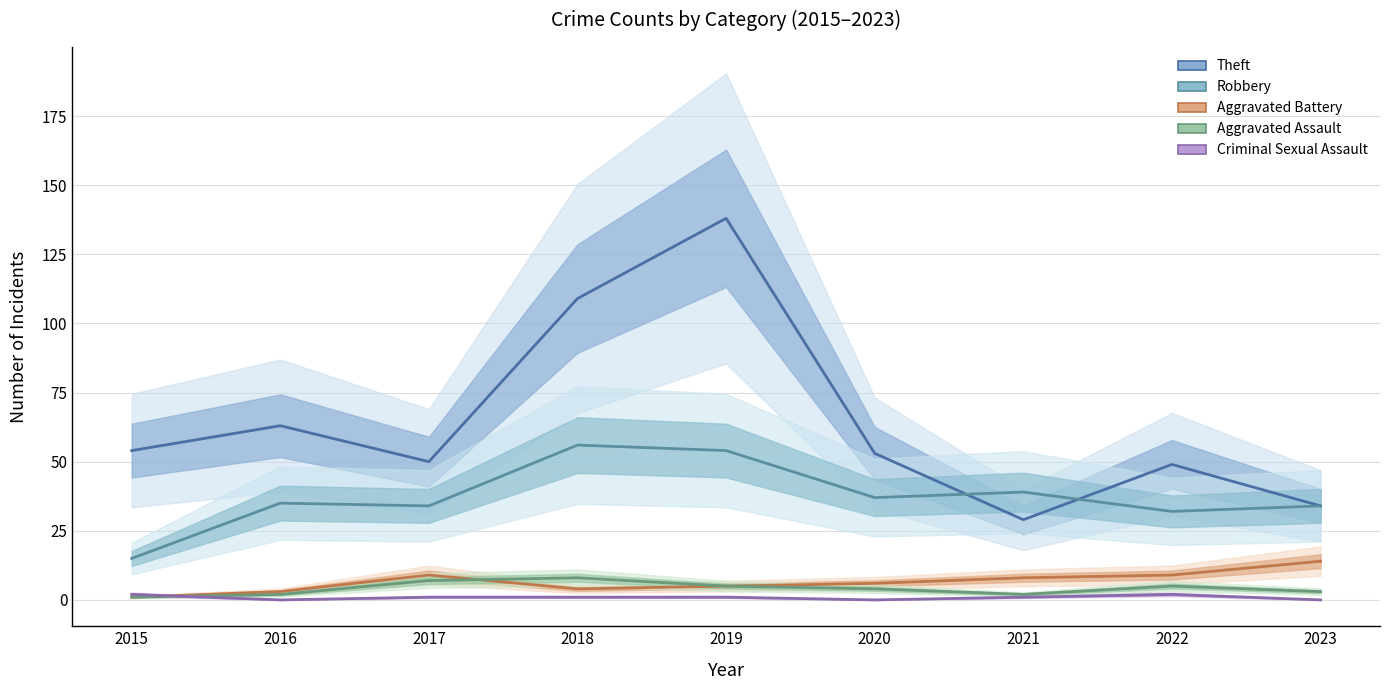

Which category has the lowest value across all series?

2016